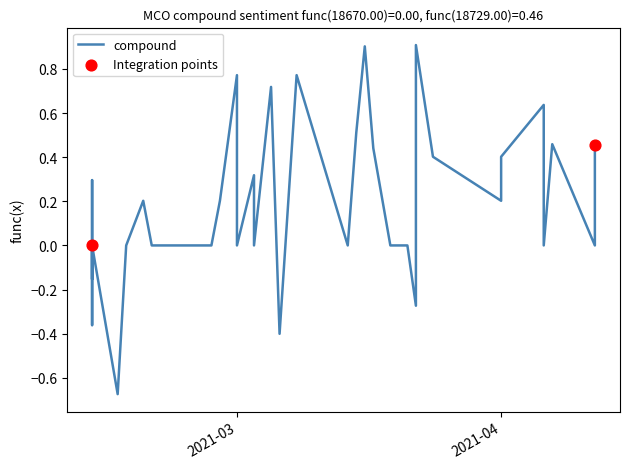

Which series has the largest Y range (max minus min)?

compound